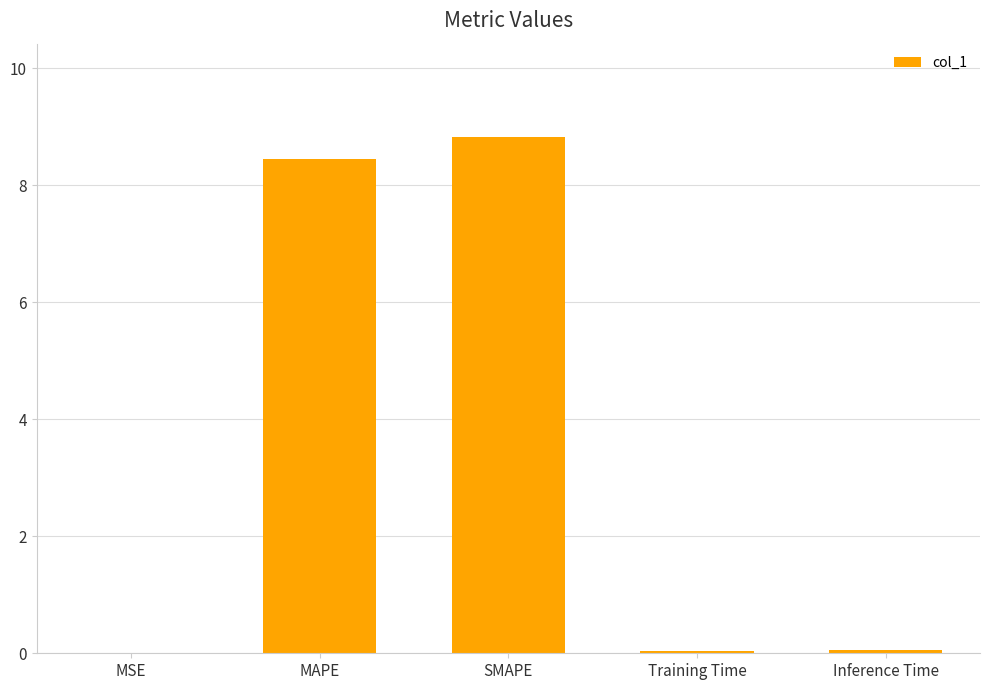

Between SMAPE and MAPE, which is larger?

SMAPE